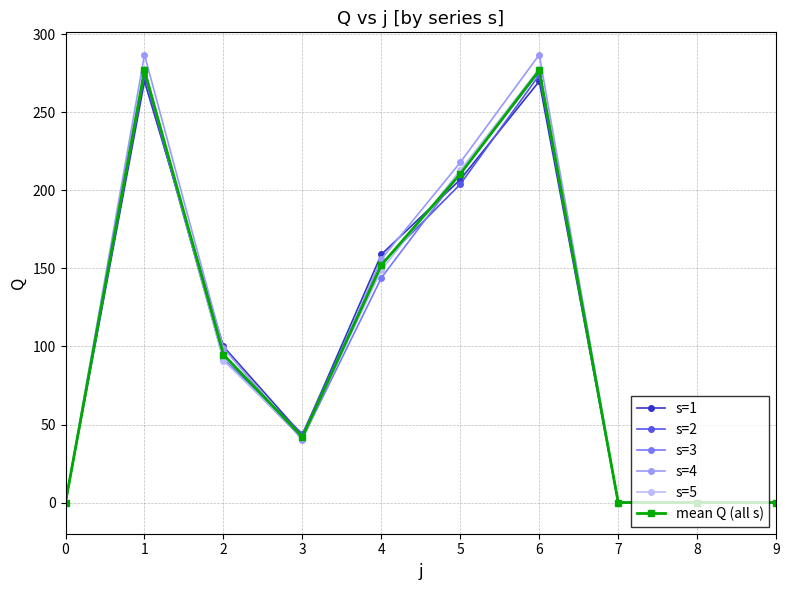

How many values in the s=3 series are below 92?

5